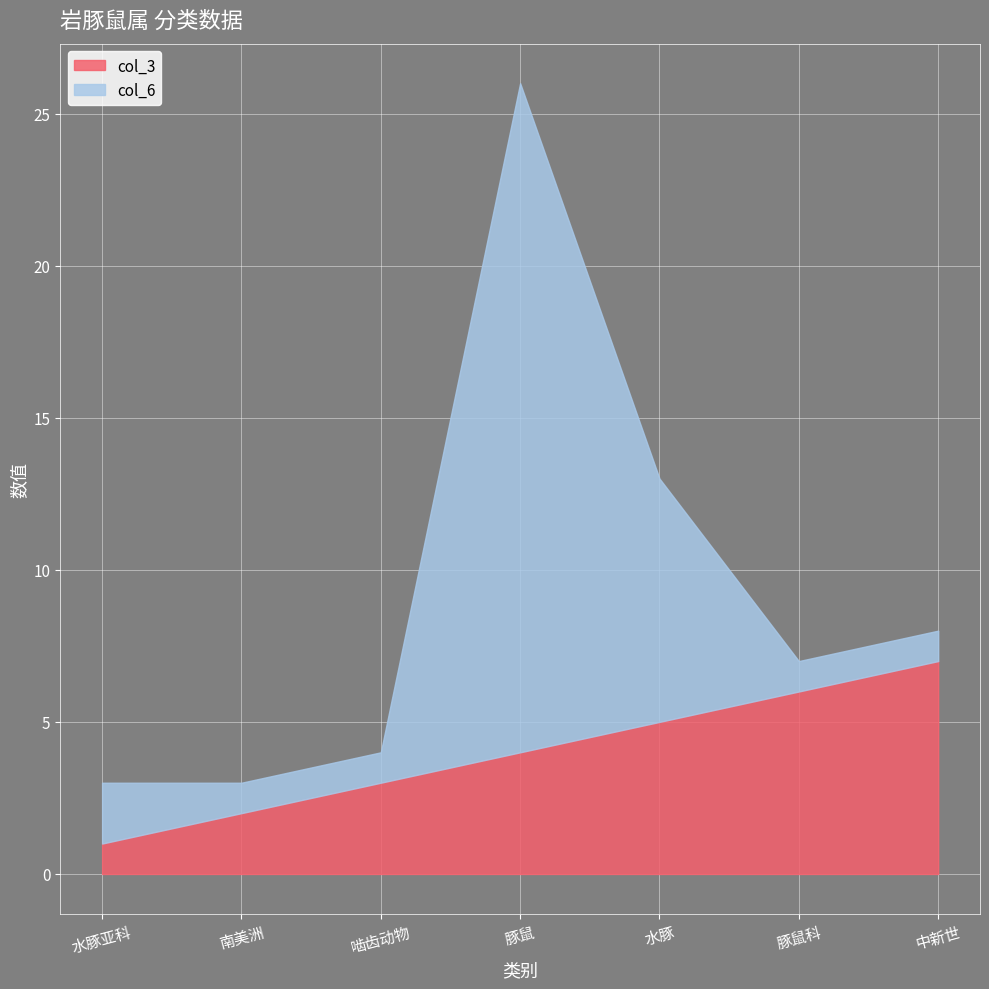

At 豚鼠科, list the series in order from smallest to largest.

col_6, col_3